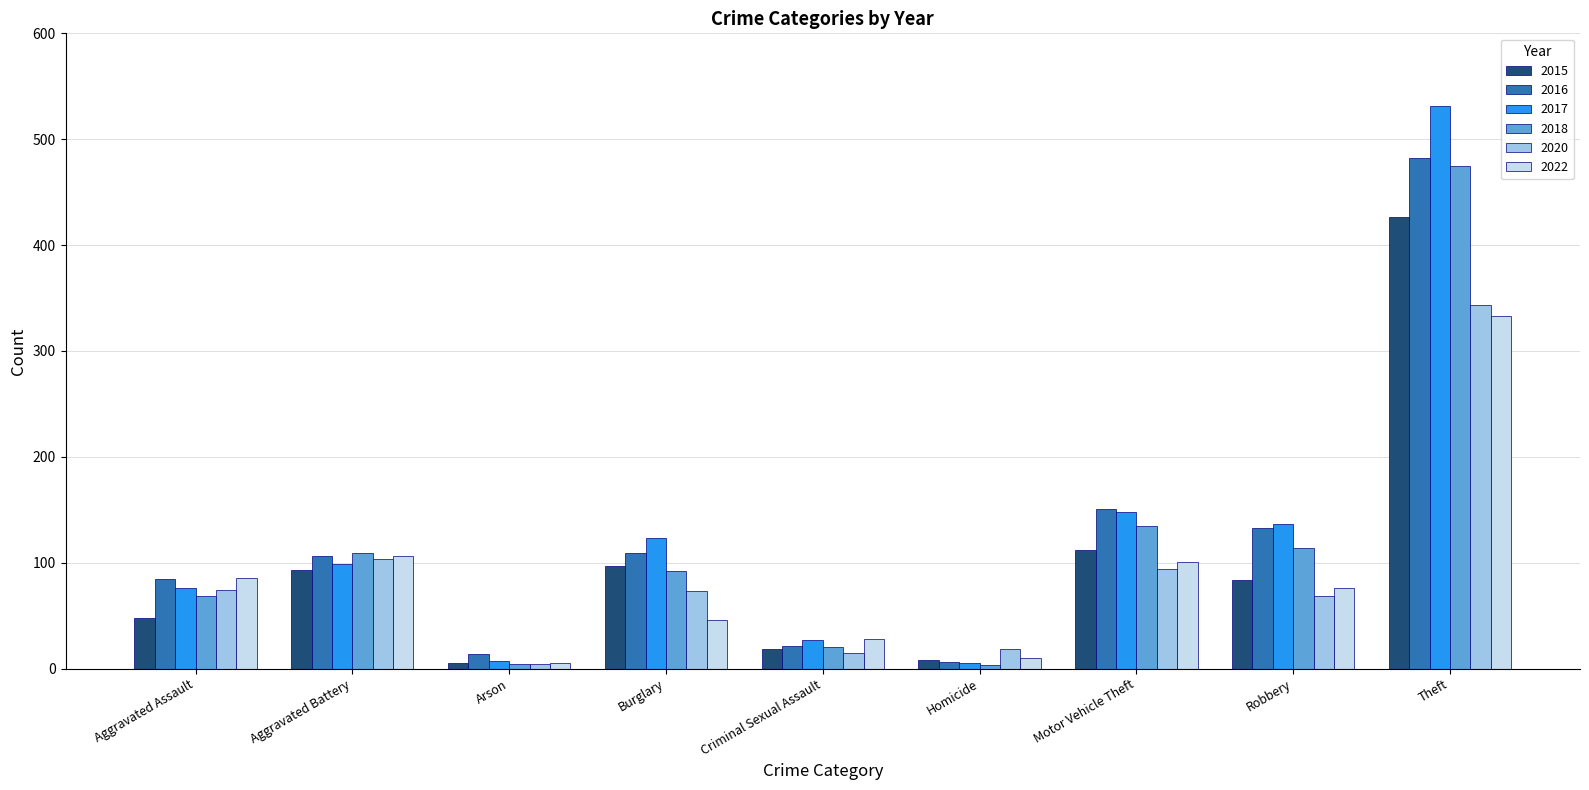

Which series has the largest total across all categories?

2017